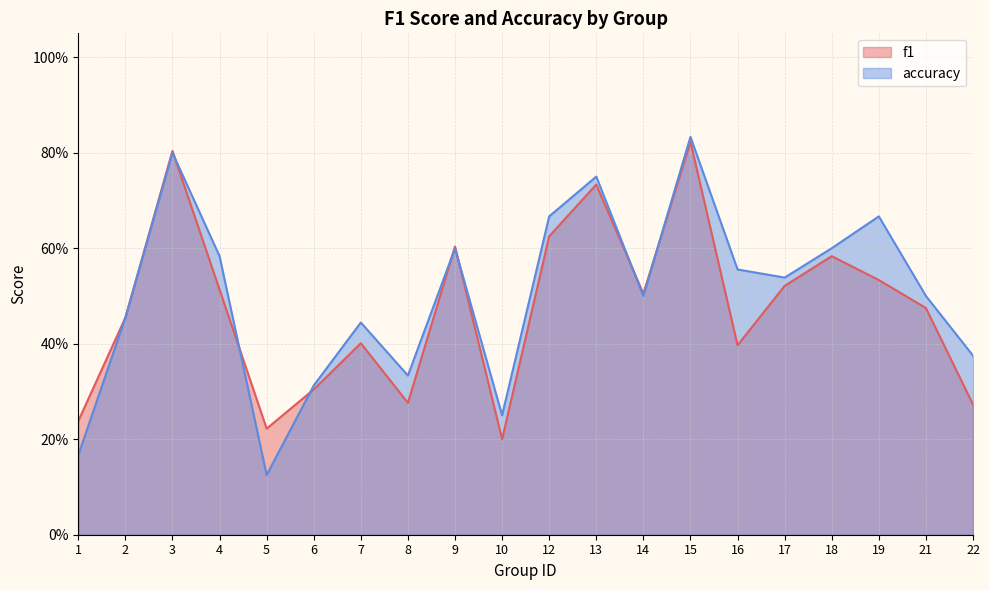

What is the average value of the accuracy series?

0.5